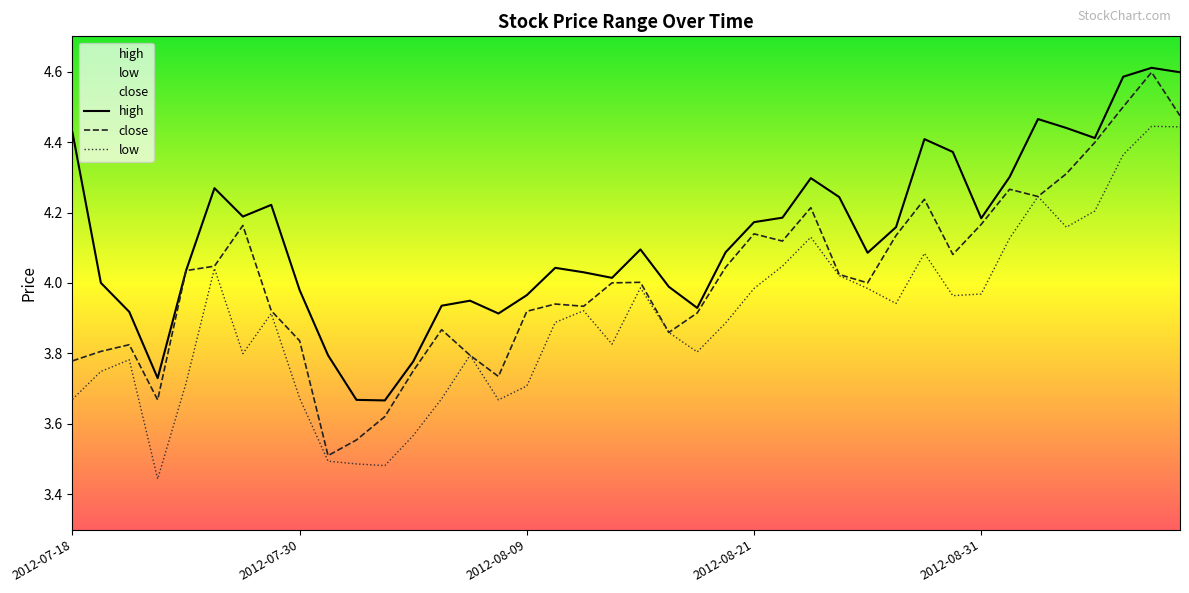

What is the total value across all series at 2012-08-09?

11.6